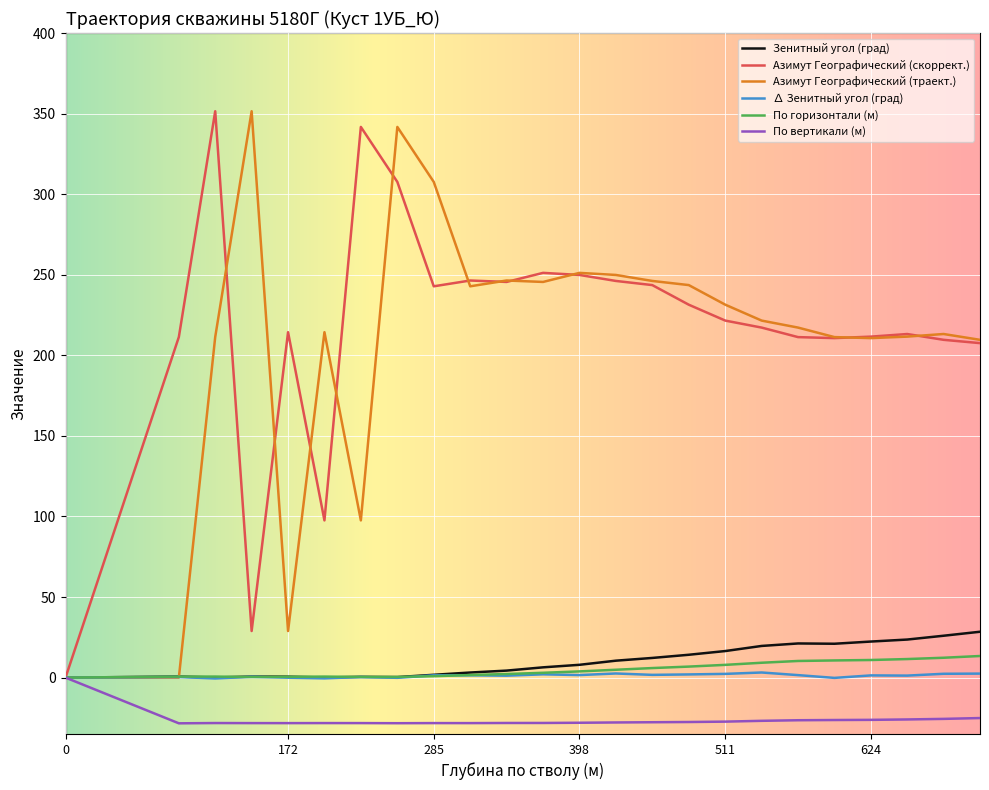

What is the minimum value shown in the chart?

-28.4